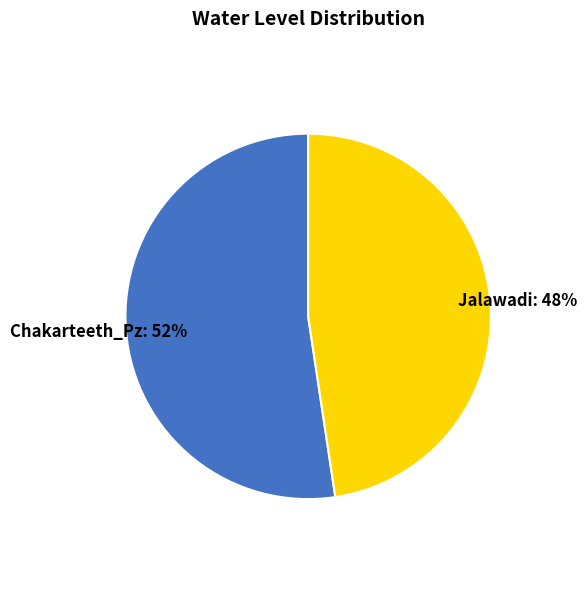

Does any single category account for the majority?

Yes